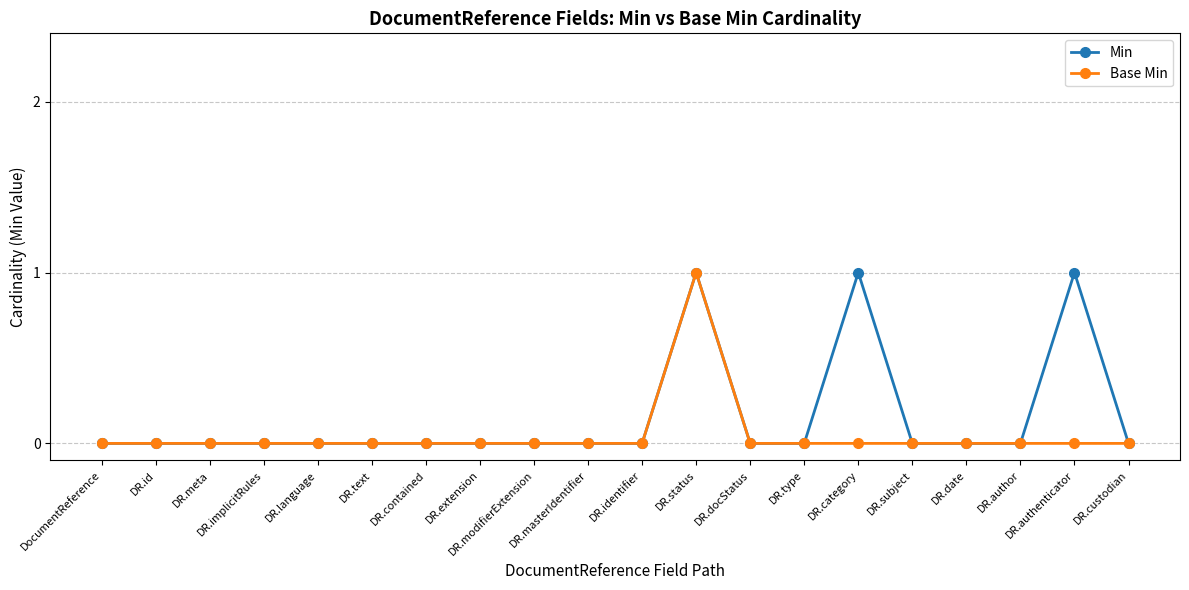

What are all the series names shown in the legend?

Min, Base Min